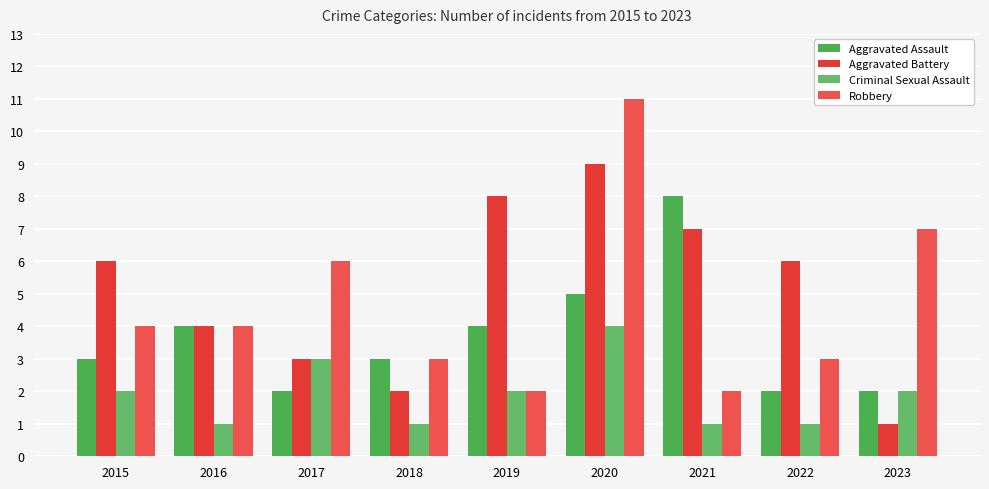

What is the sum of the Criminal Sexual Assault values at 2016 and 2019?

3